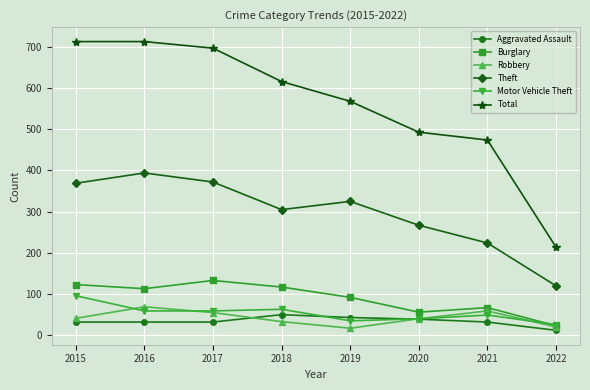

At which label does Theft reach its minimum?

2022